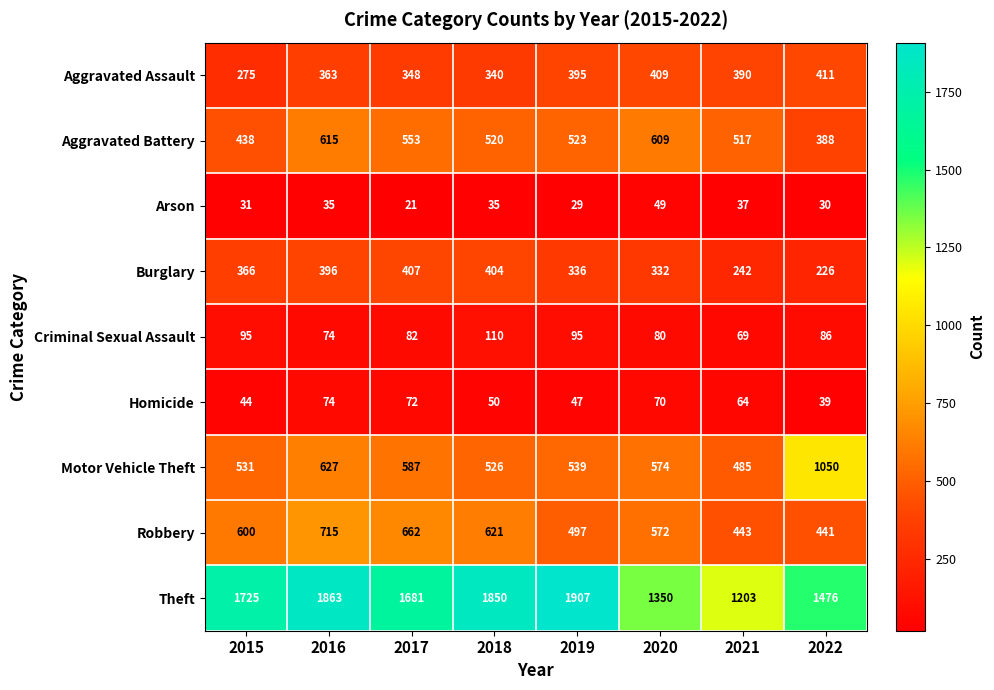

Where is Criminal Sexual Assault nearest to the value 89?

2022